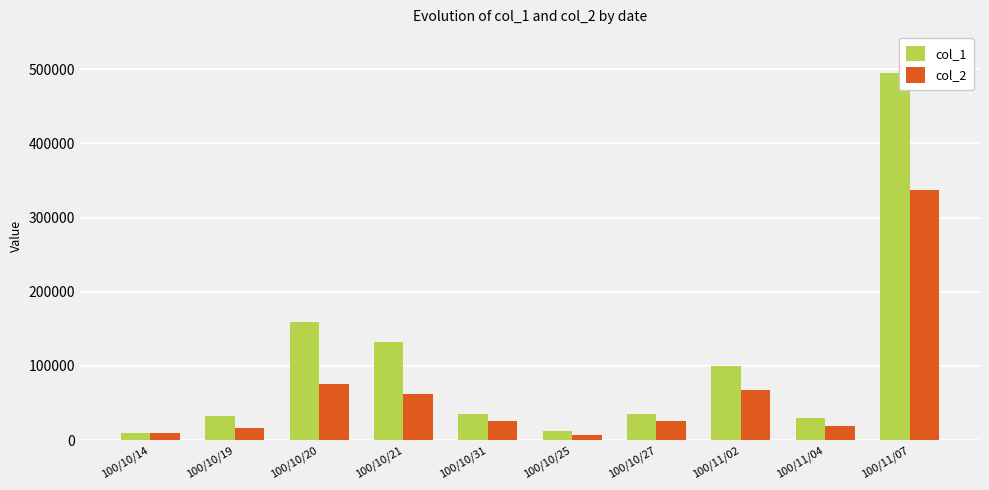

What position from the left is 100/11/02?

8